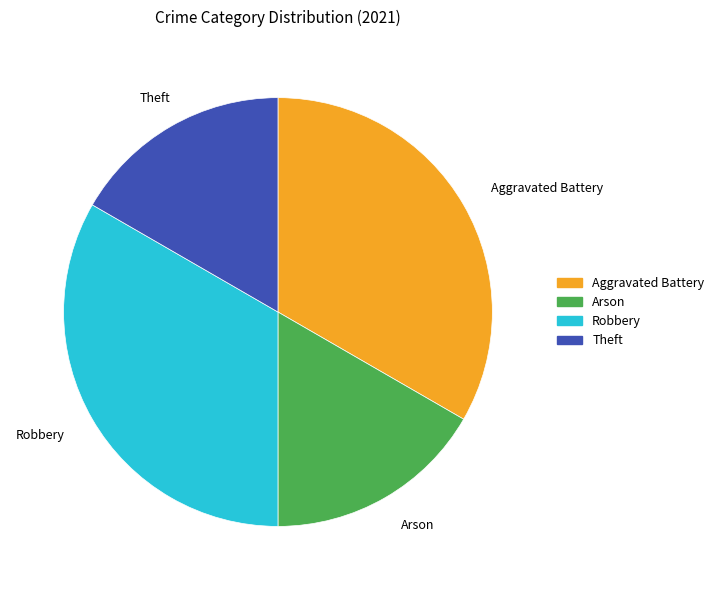

Is it true that Aggravated Battery is 33% of the pie?

True